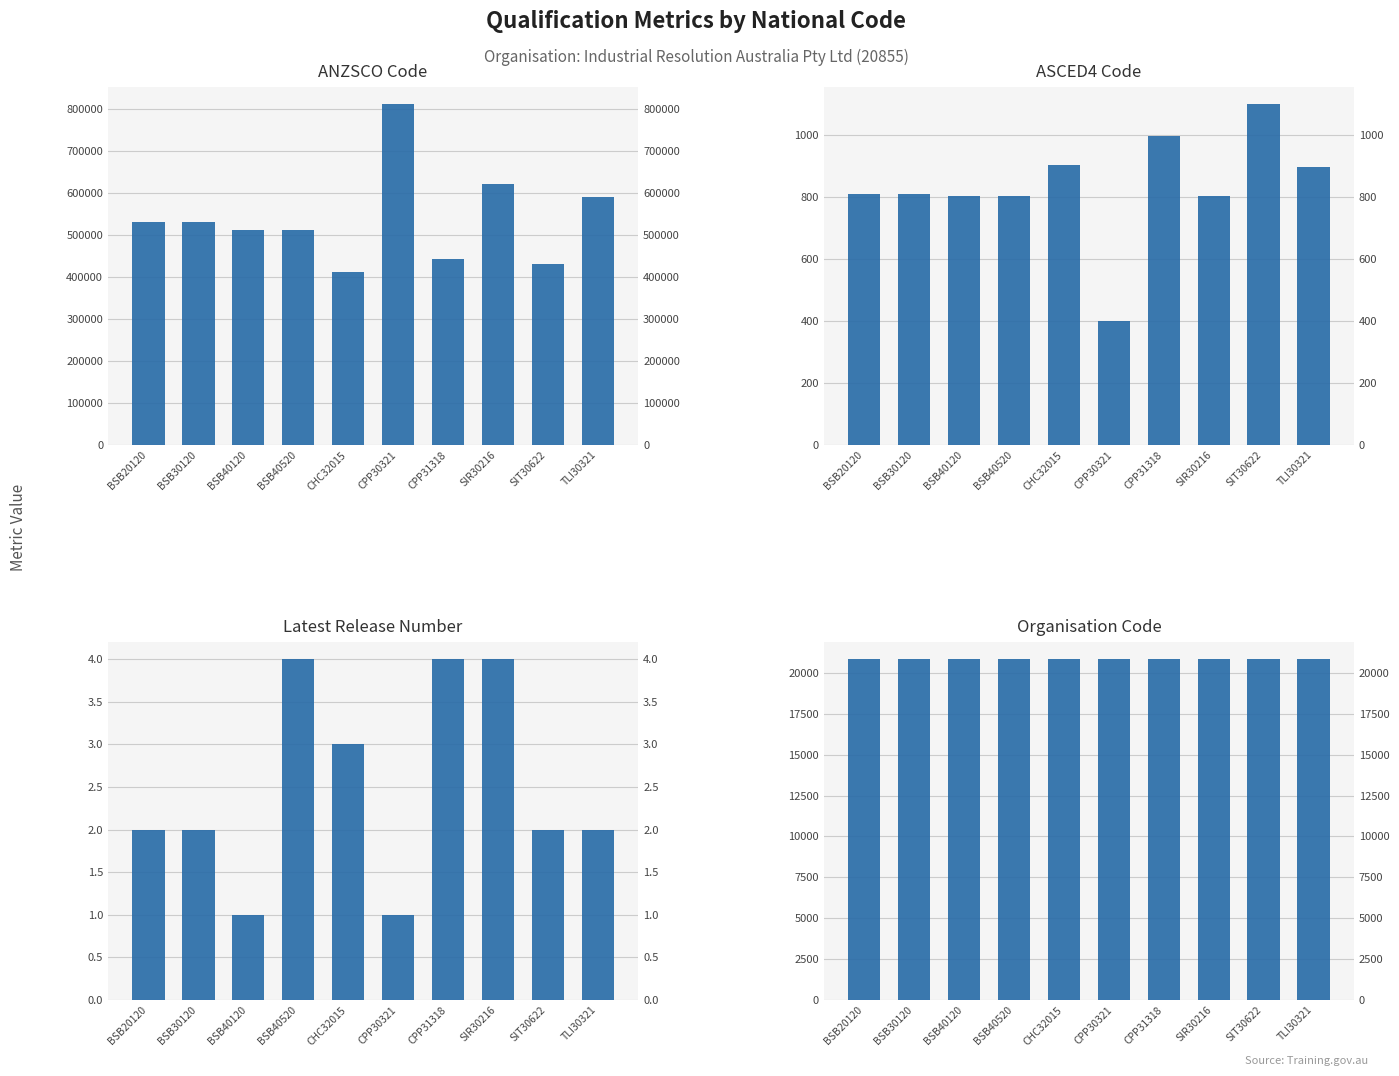

List the series in order of their peak value, lowest first.

Latest Release Number, ASCED4 Code, Organisation Code, ANZSCO Code